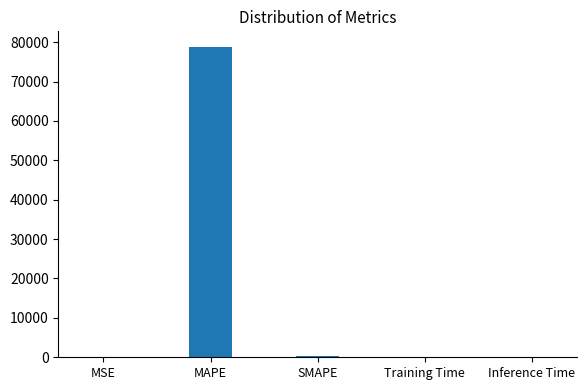

What is the greatest value displayed?

78795.8